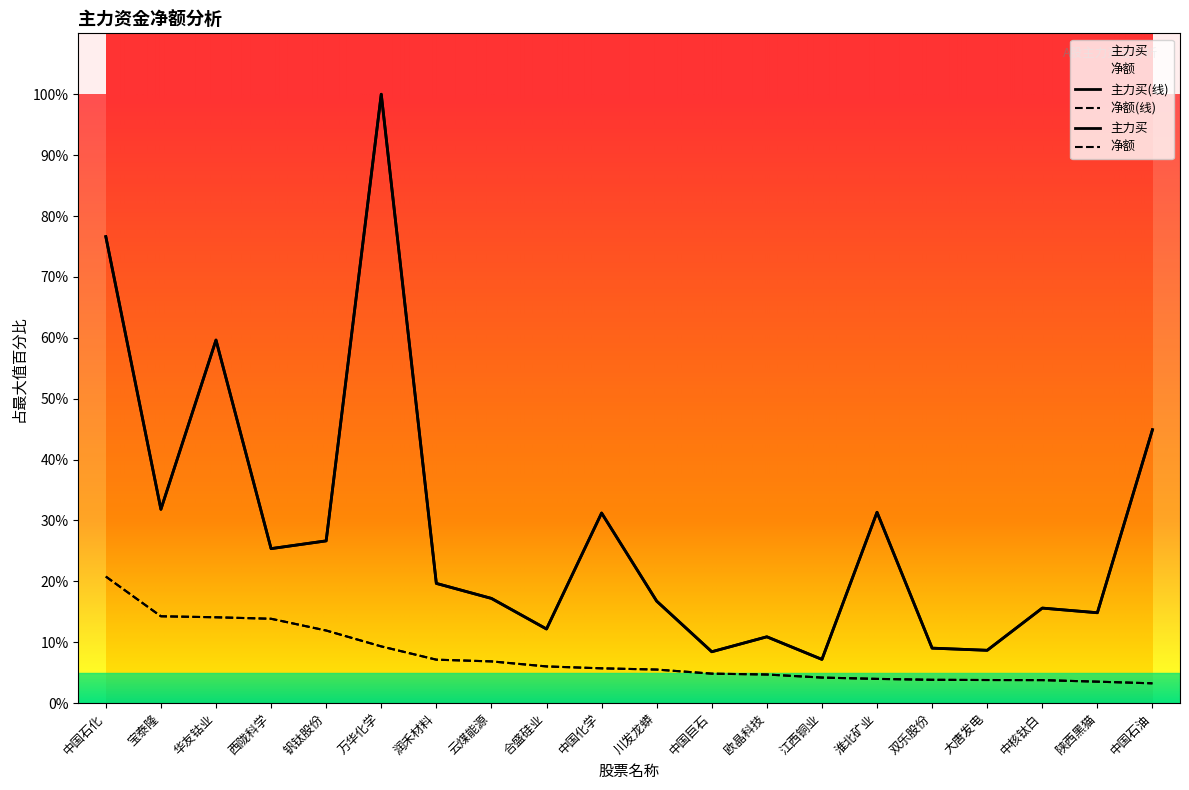

Which series has the widest spread of values?

主力买